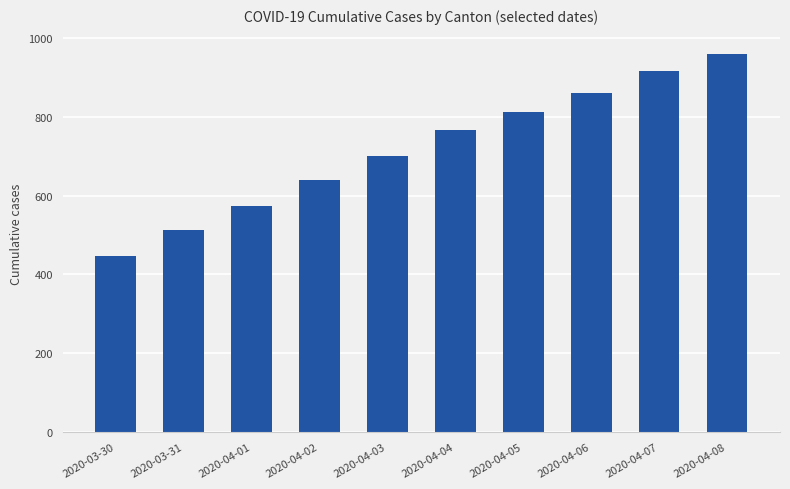

The value at 2020-04-04 is 767. True or false?

True